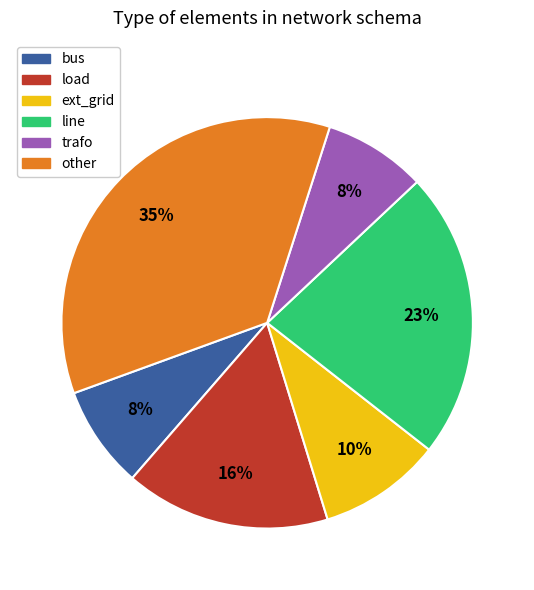

What is the largest slice in the pie chart?

other